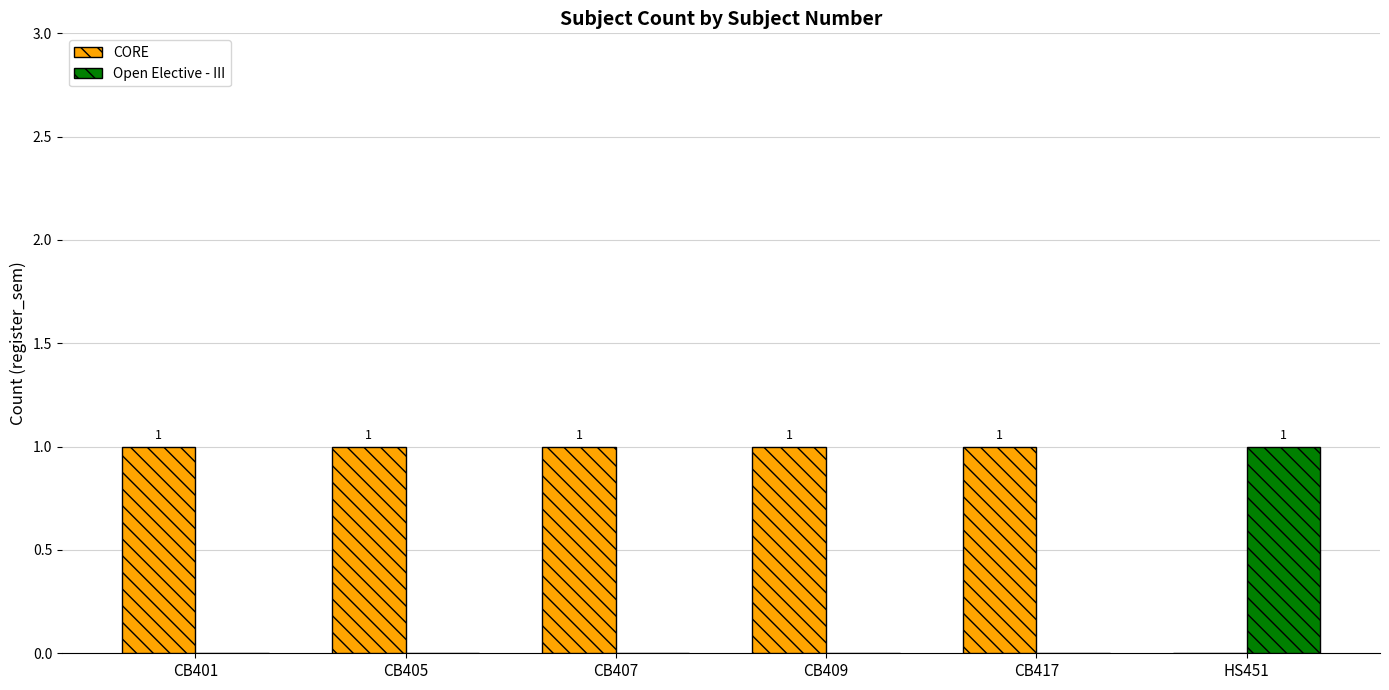

How many groups of bars are there?

6